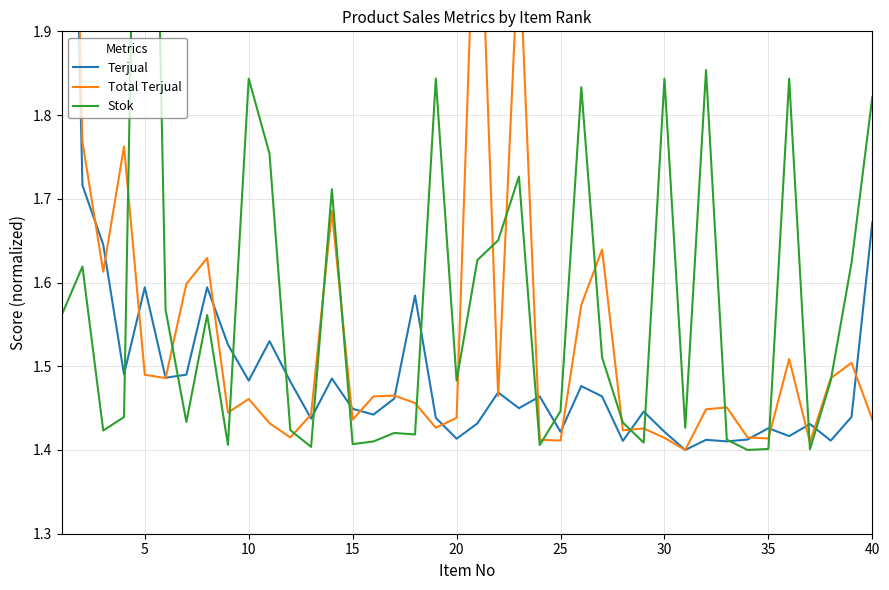

True or false: Stok and Terjual intersect in this chart.

True